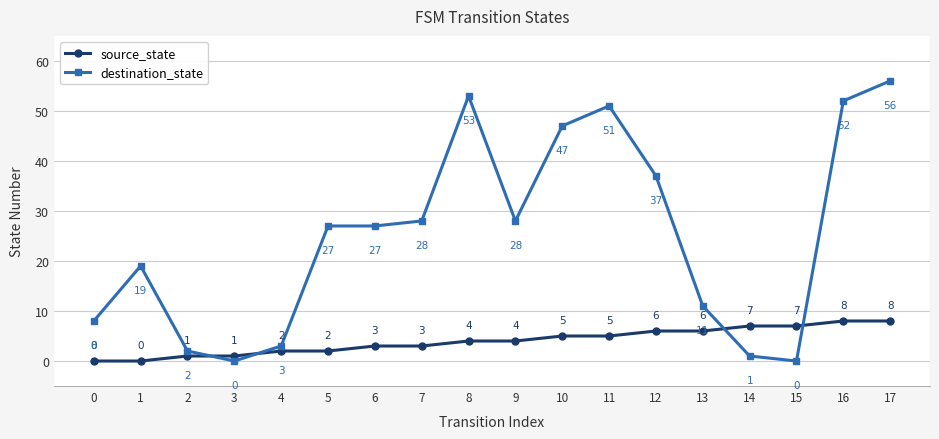

Reading right to left, transcribe all the data shown in this chart.

source_state: 8	8	7	7	6	6	5	5	4	4	3	3	2	2	1	1	0	0
destination_state: 56	52	0	1	11	37	51	47	28	53	28	27	27	3	0	2	19	8